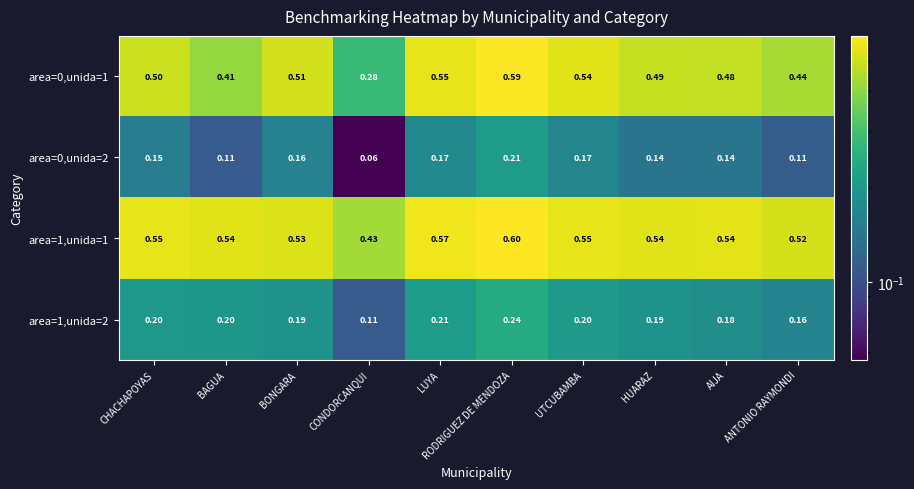

At which category is the sum across all series the highest?

RODRIGUEZ DE MENDOZA